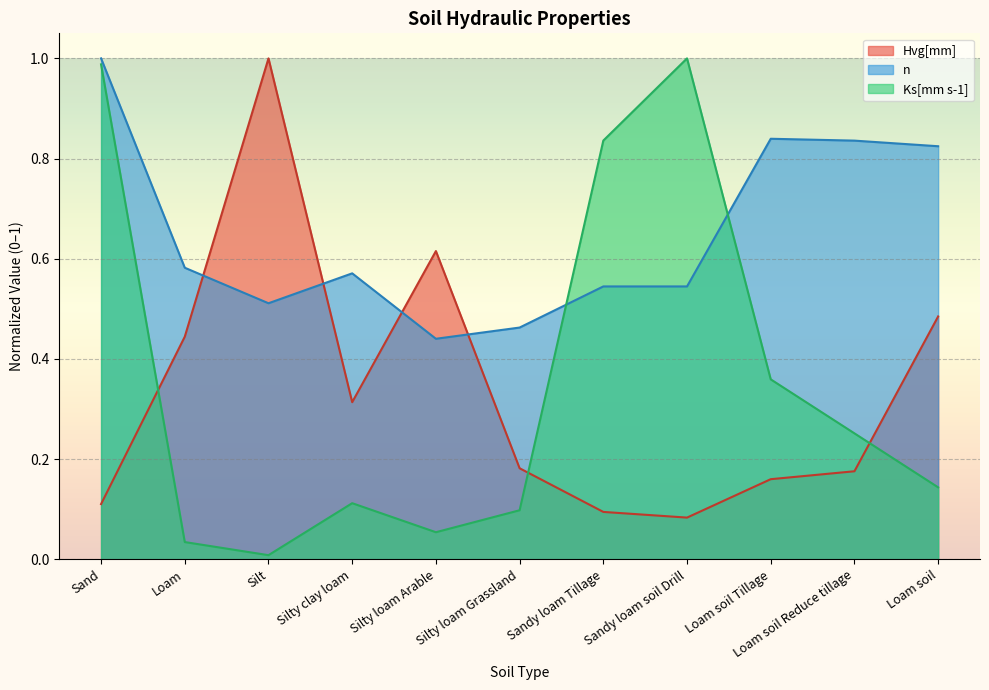

How many intersections are there between Ks[mm s-1] and Hvg[mm]?

3